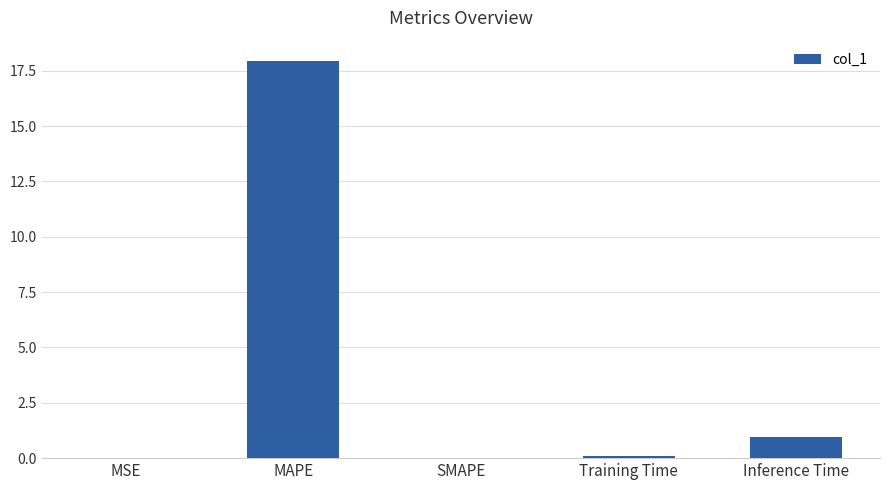

Between Inference Time and Training Time, which is larger?

Inference Time